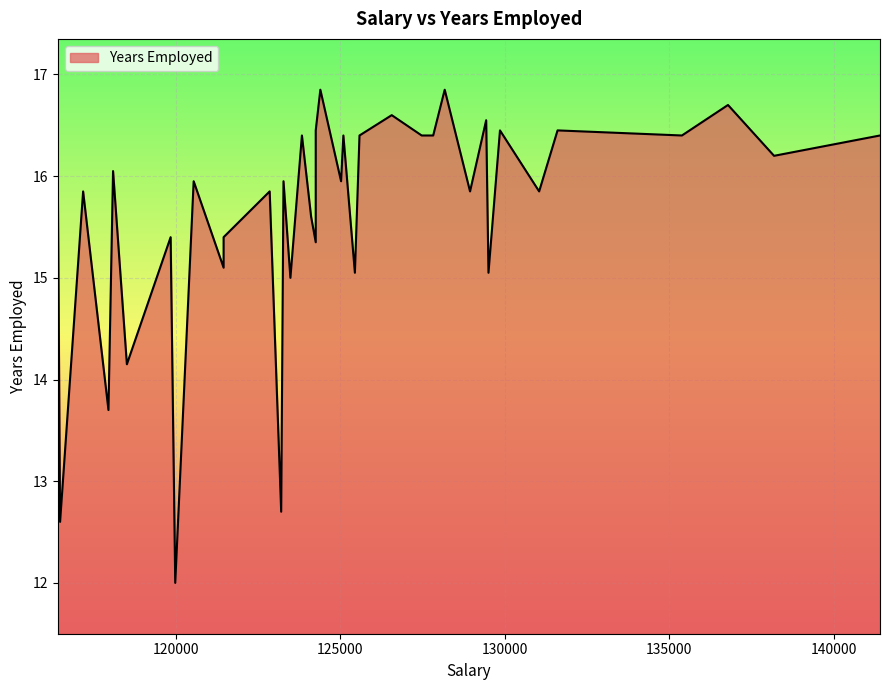

What is the average value?

15.6